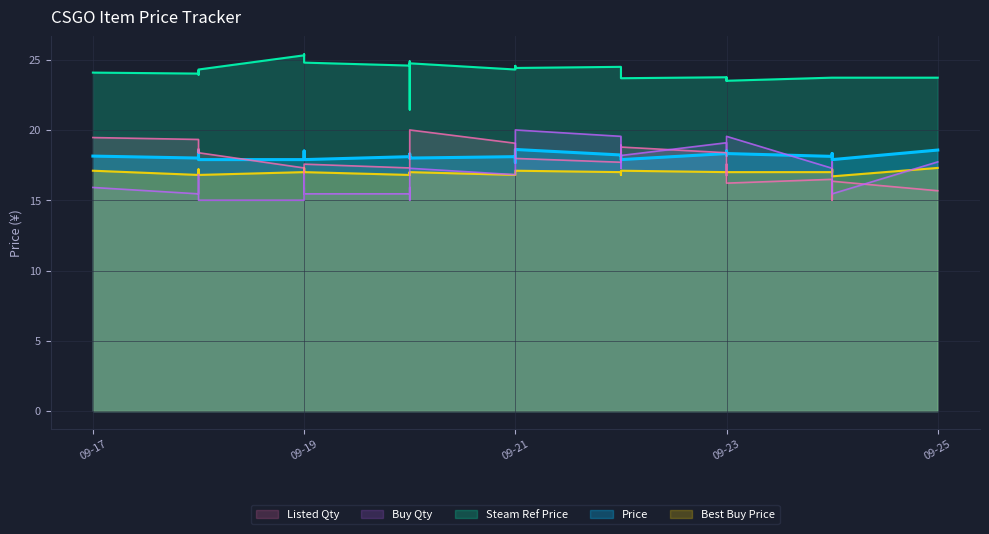

What is the greatest value displayed?

25.4